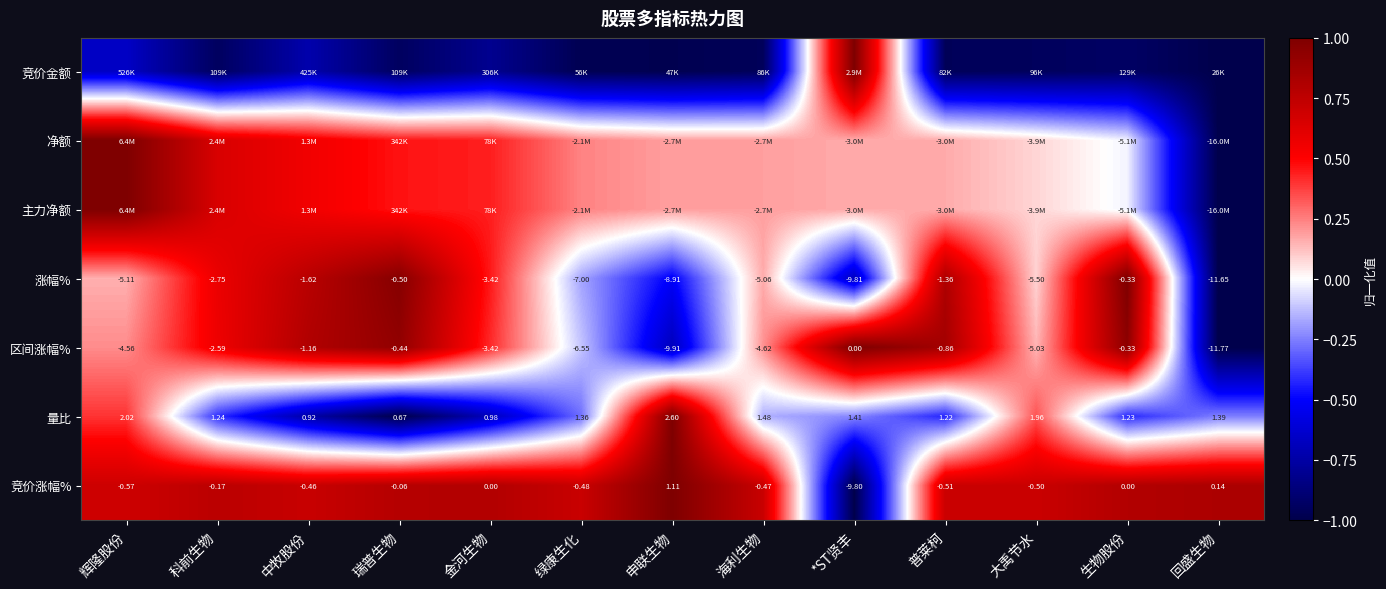

At which label does 涨幅% first exceed -5?

科前生物